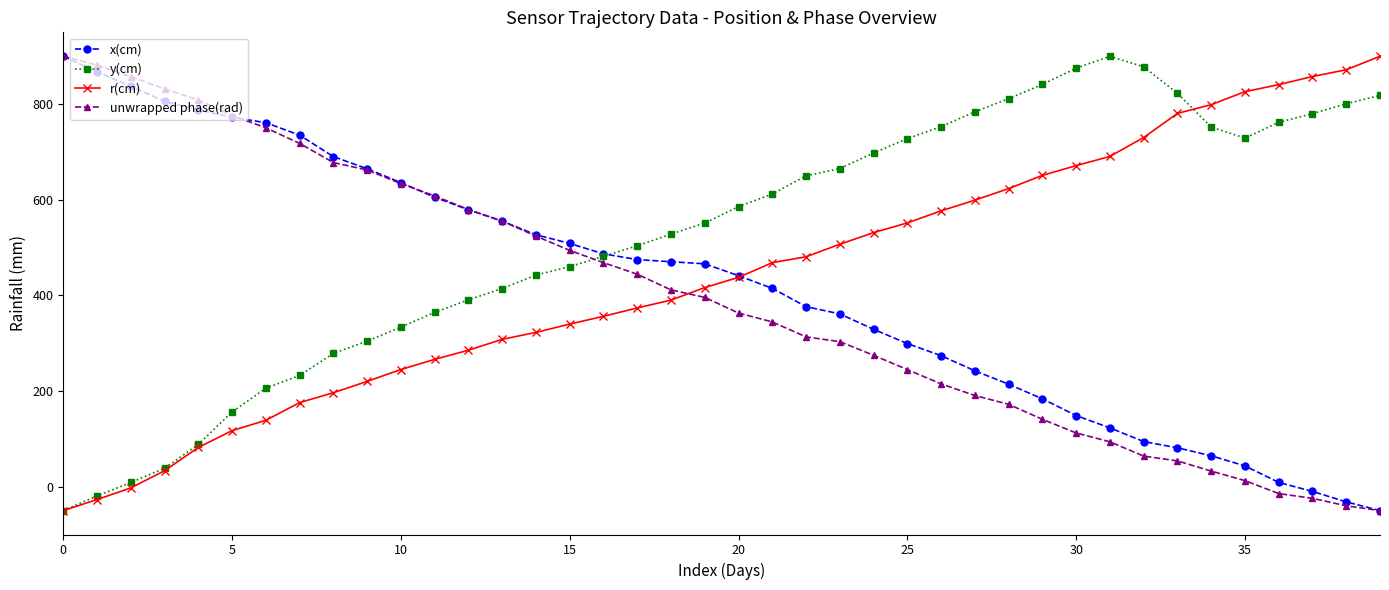

How many negative values does the y(cm) series have?

2